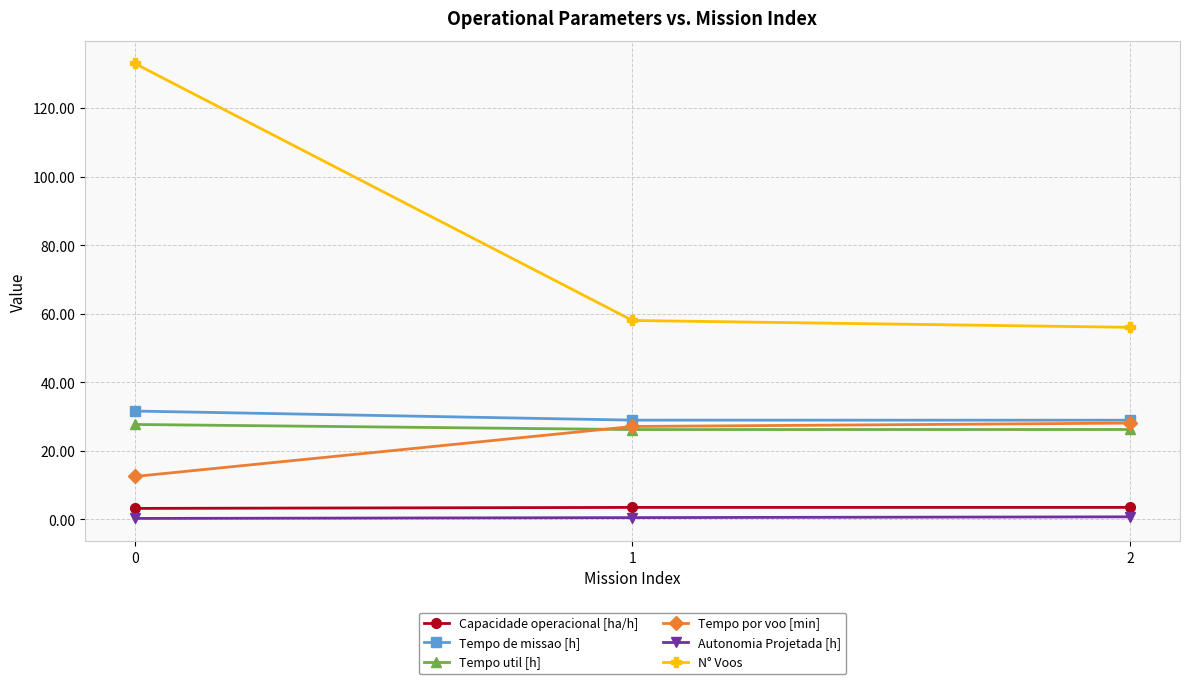

Which series has the largest total across all categories?

N° Voos